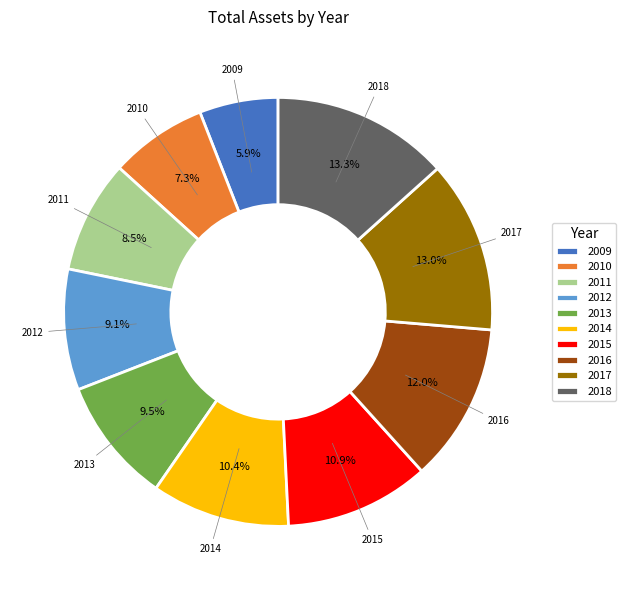

To the nearest percent, what portion does 2010 represent?

7%